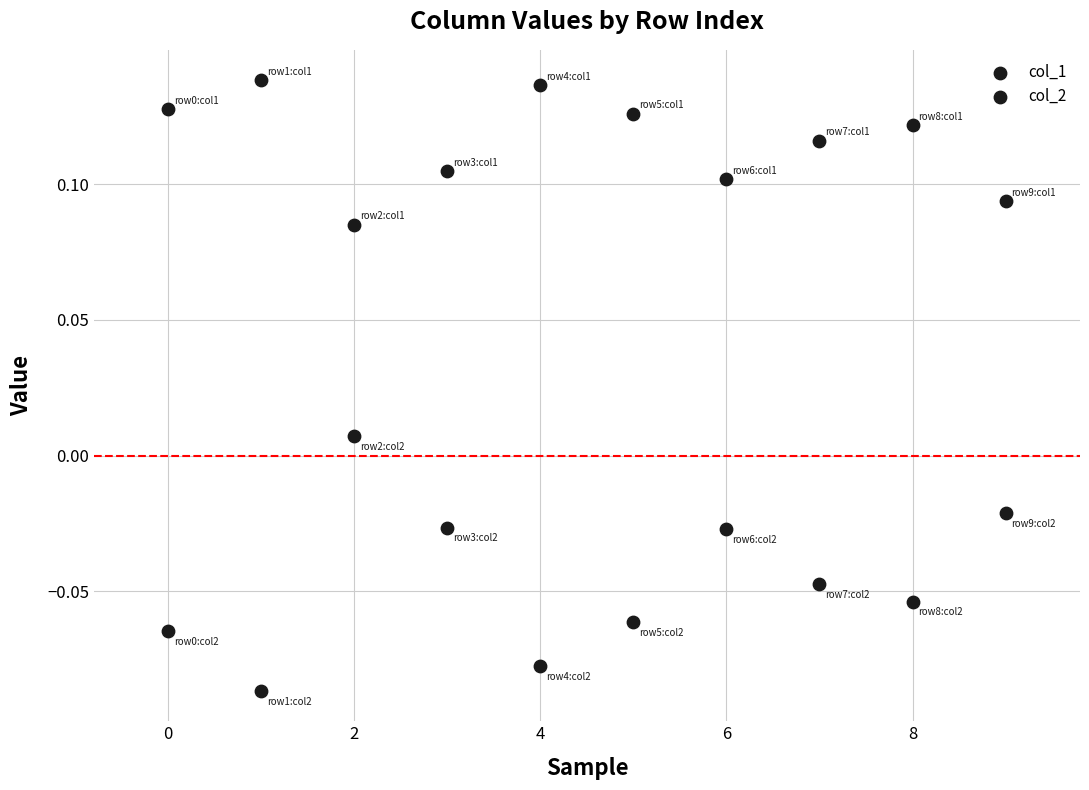

How many data points are displayed?

20